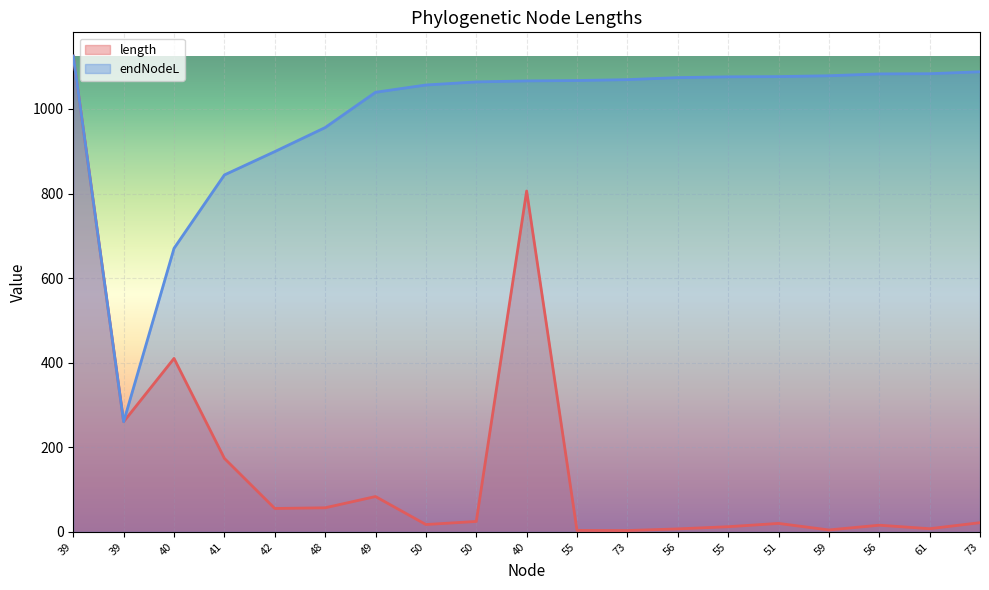

What is the average value of the endNodeL series?

982.9